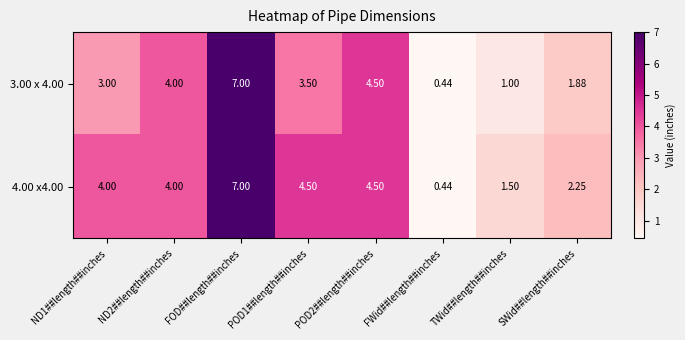

Which category has the lowest value in the 4.00 x4.00 series?

FWid##length##inches